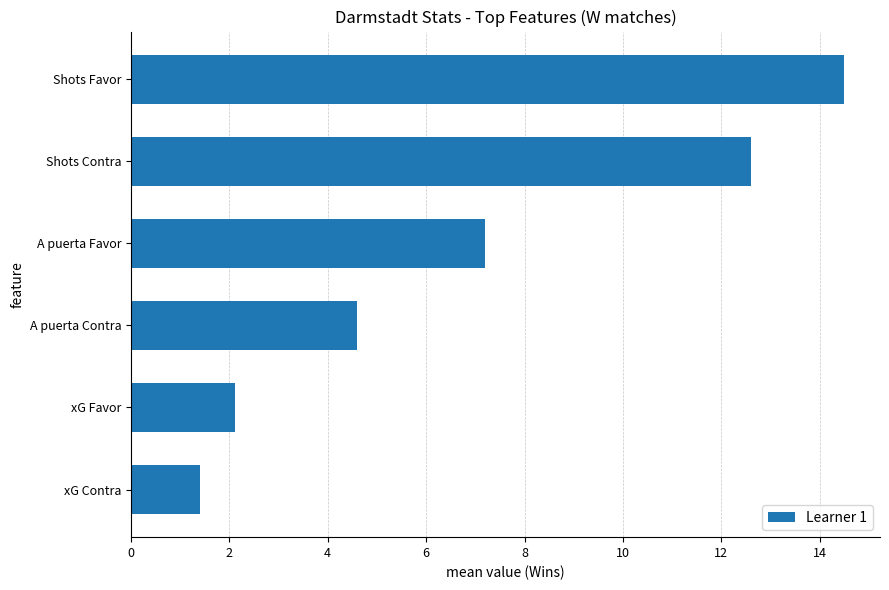

What is the difference between the values at Shots Favor and A puerta Favor?

7.3